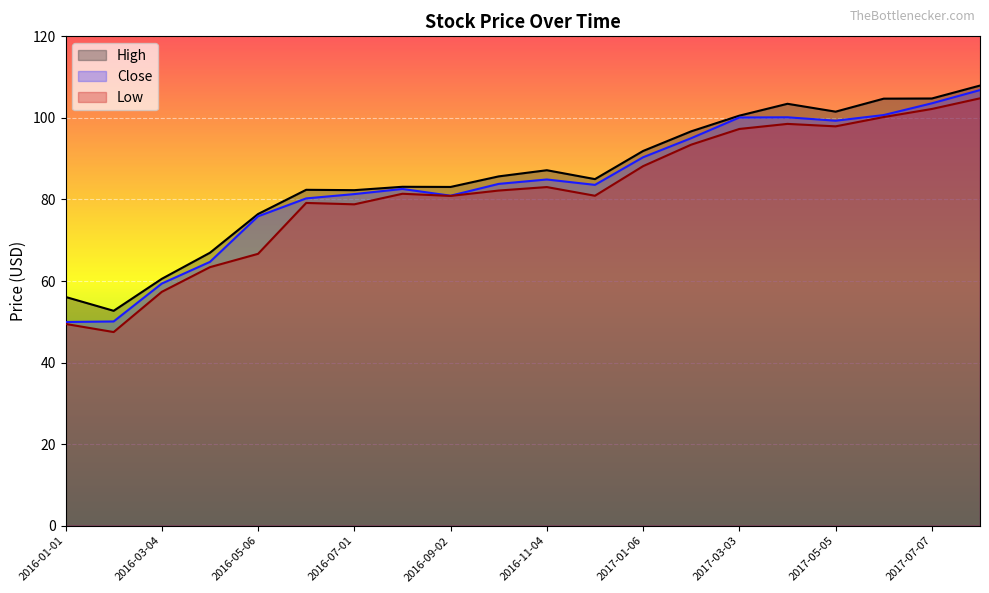

What is the average value of the Close series?

83.7